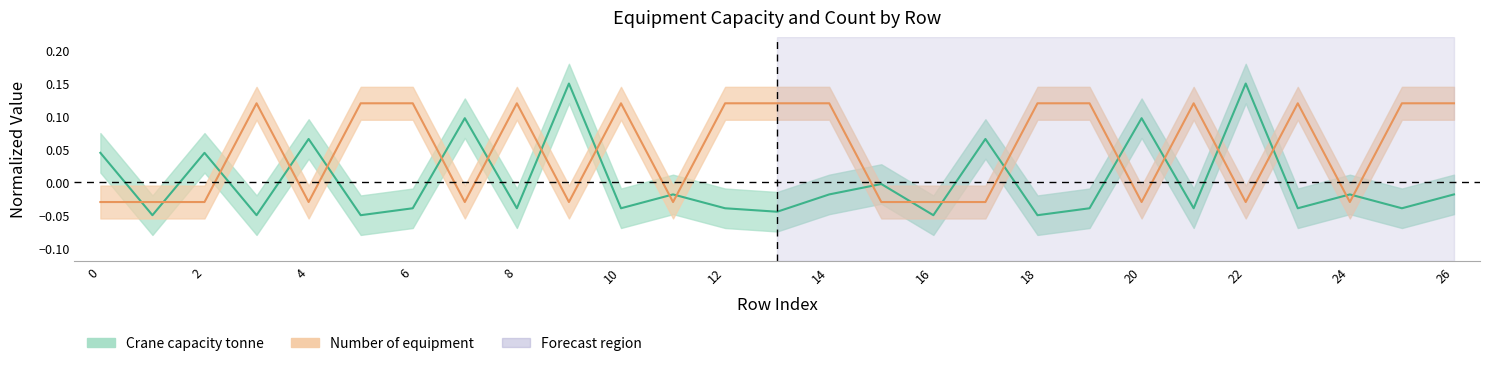

At which category does the chart reach its peak across all series?

9